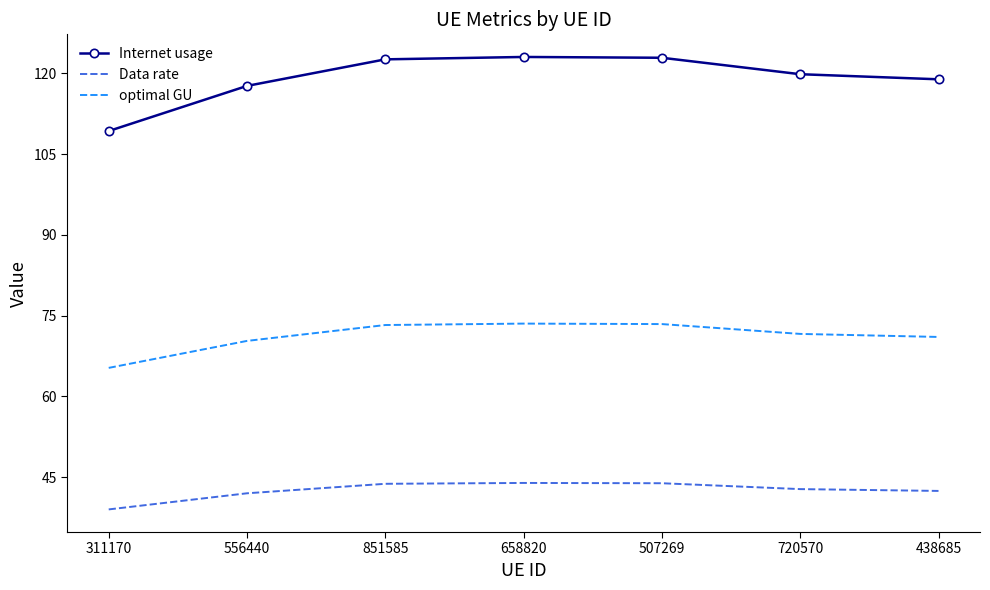

What is the difference between the maximum and minimum values in the Internet usage series?

13.8